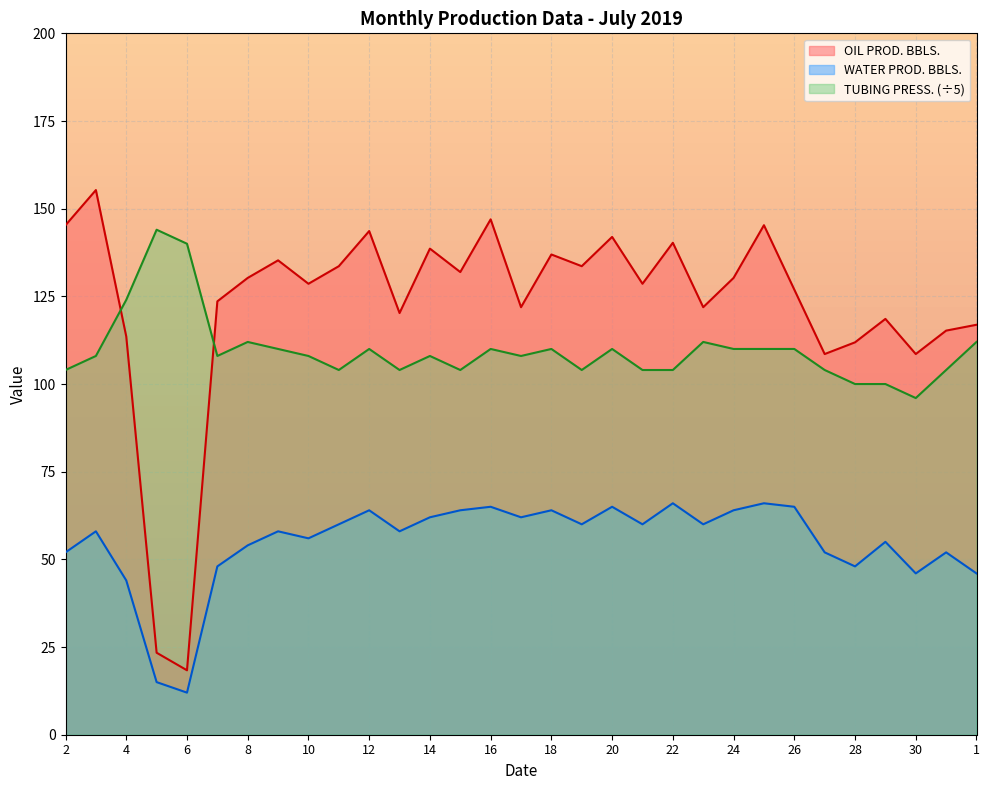

What is the value of the OIL PROD. BBLS. point at the 6th from the left?

123.6